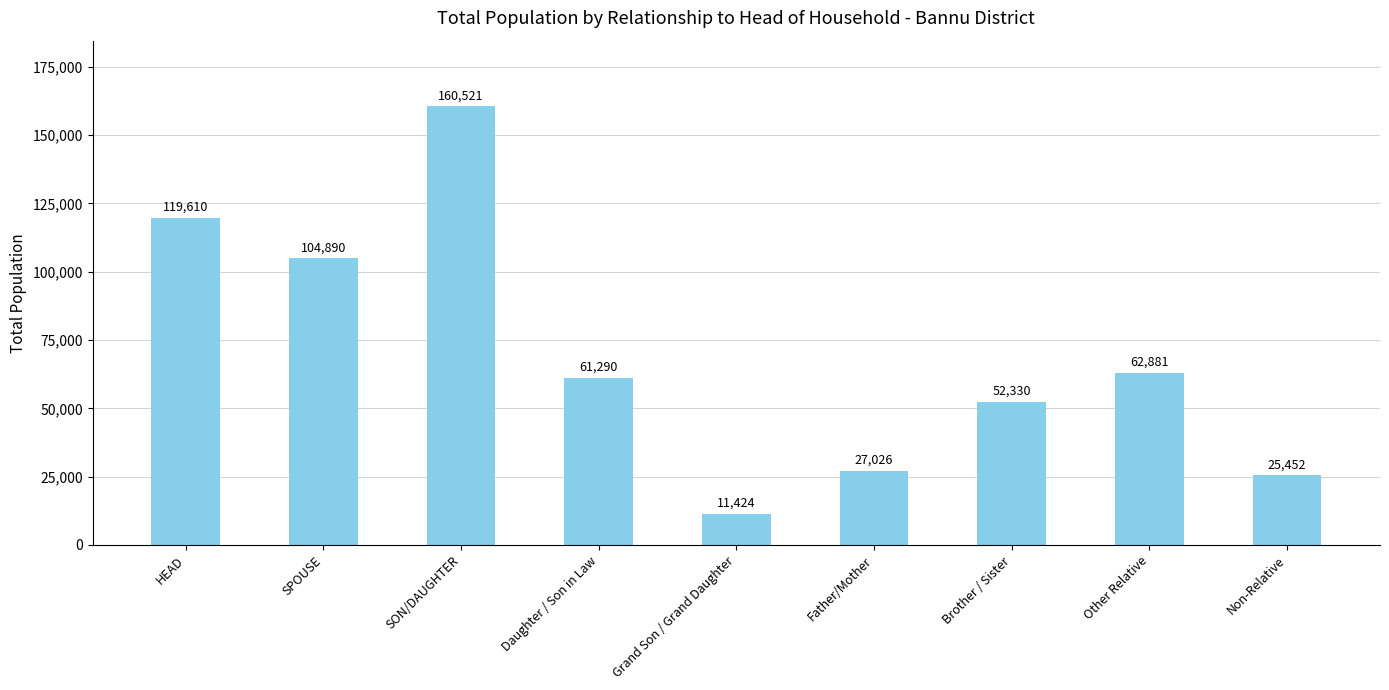

What is the maximum value shown in the chart?

160521